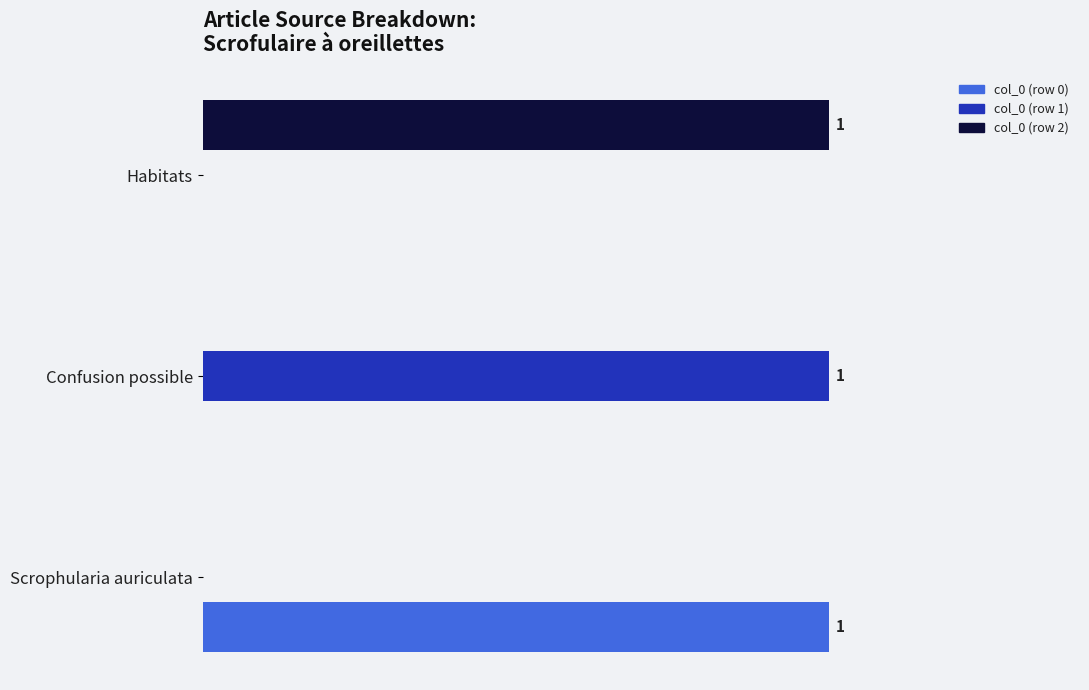

What are all the series names shown in the legend?

col_0 (row 0), col_0 (row 1), col_0 (row 2)